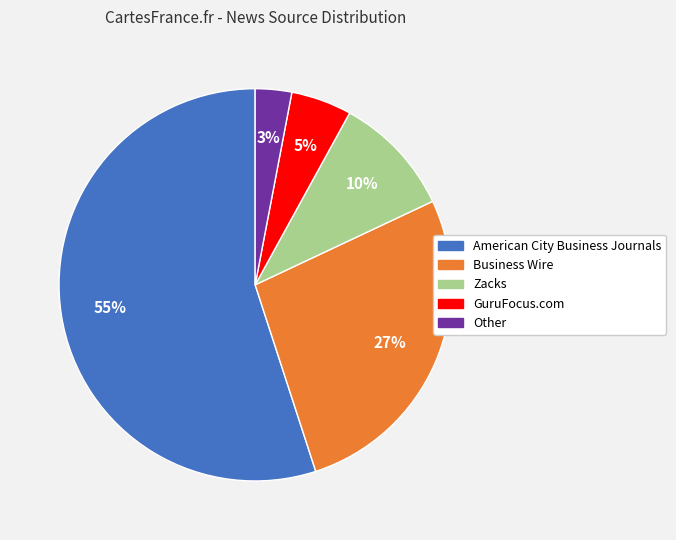

To the nearest percent, what is the difference between the Zacks and Other slice percentages?

7%